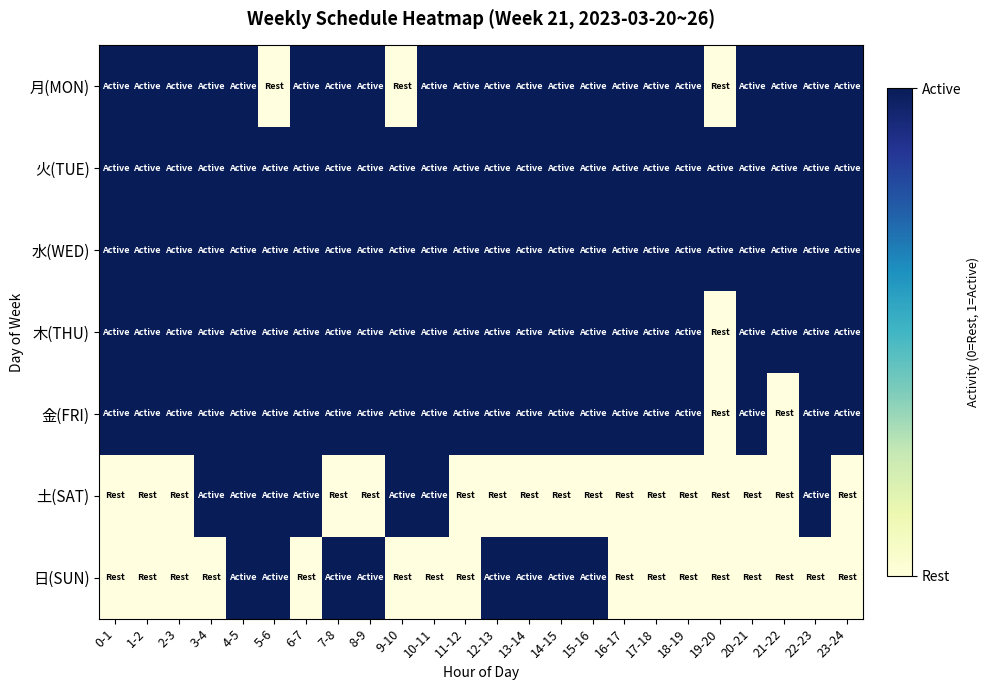

What is the difference between the highest and lowest values at 18-19?

1